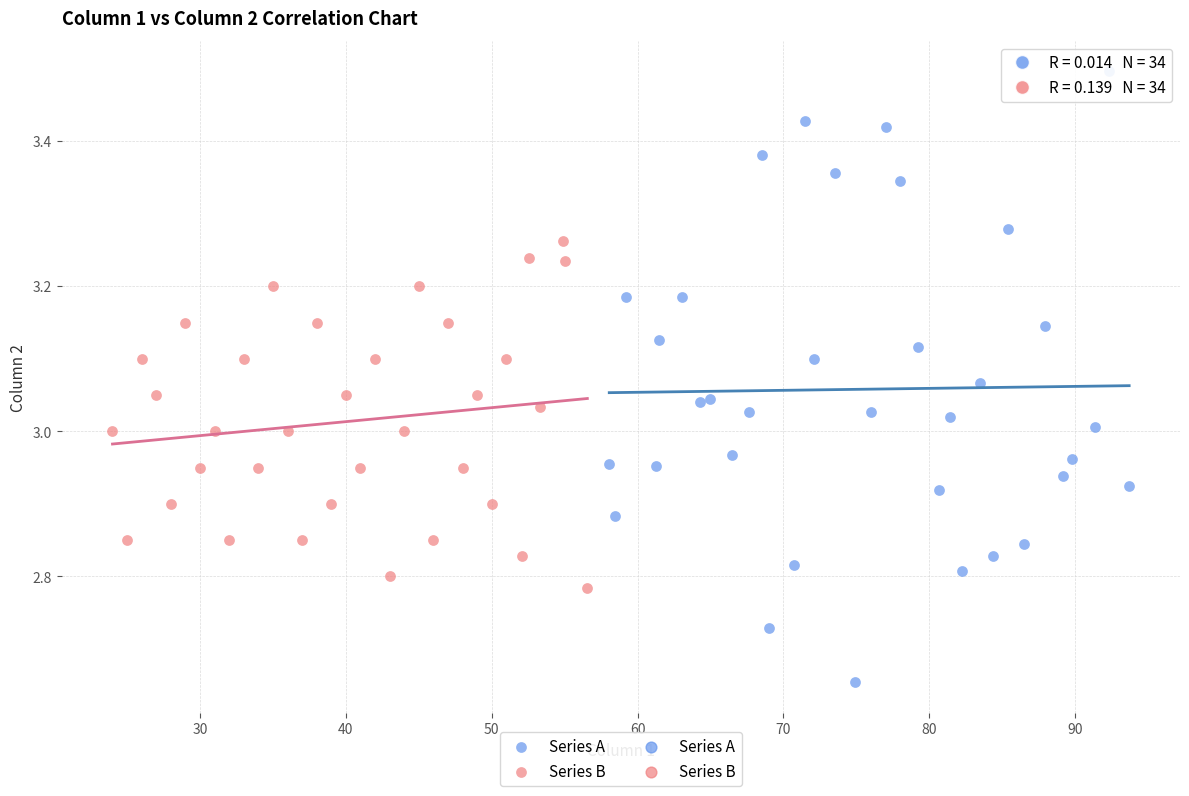

Which series contains the highest Y value?

Series A